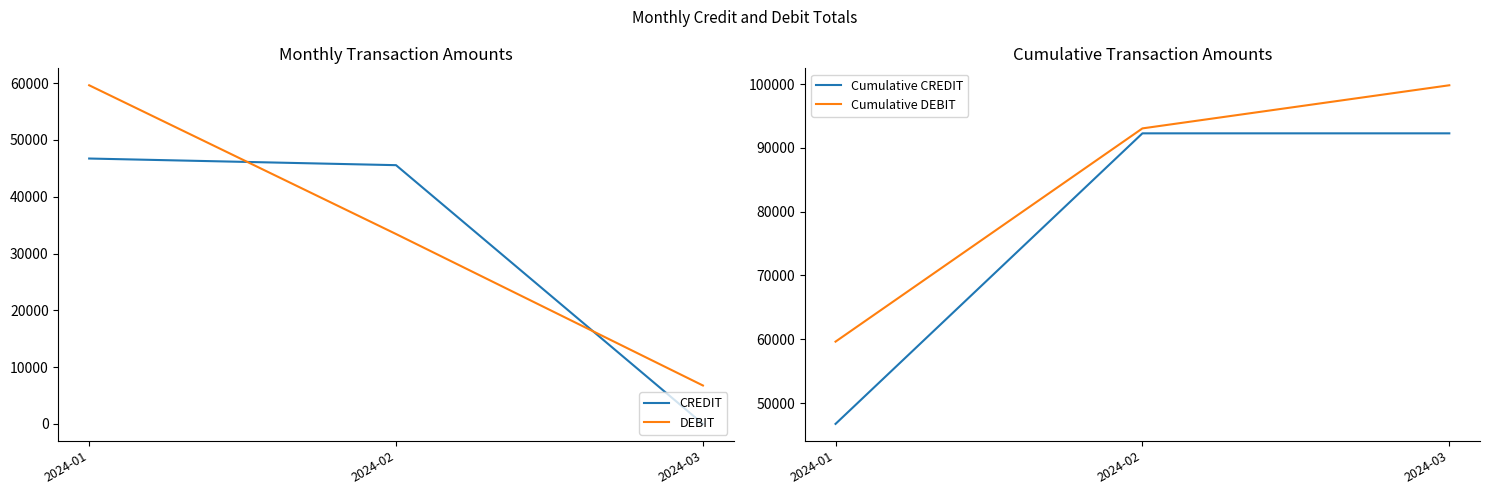

List the labels in order of DEBIT value, largest first.

2024-01, 2024-02, 2024-03